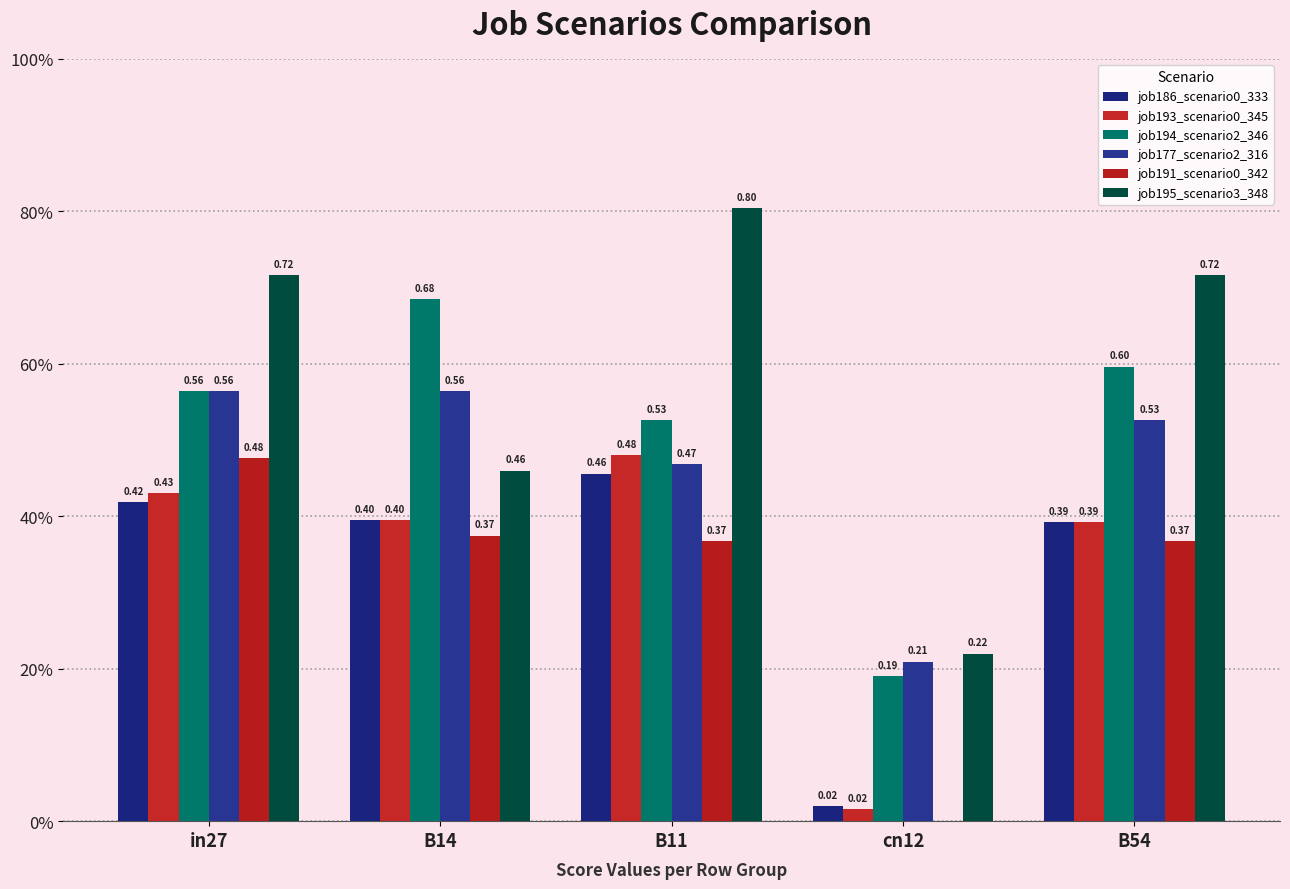

The value of job191_scenario0_342 at in27 is 0.6. True or false?

False